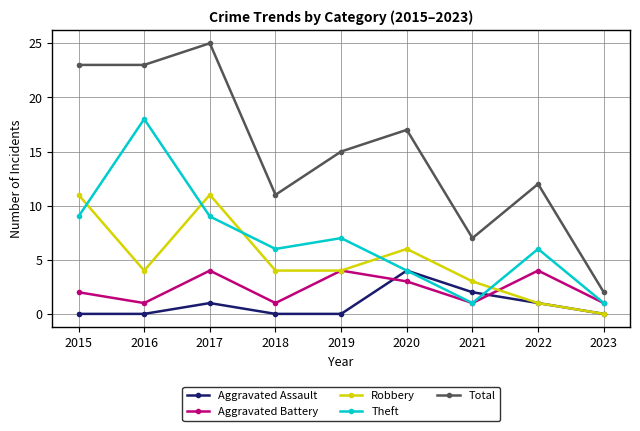

What is the difference between the highest and lowest values at 2016?

23